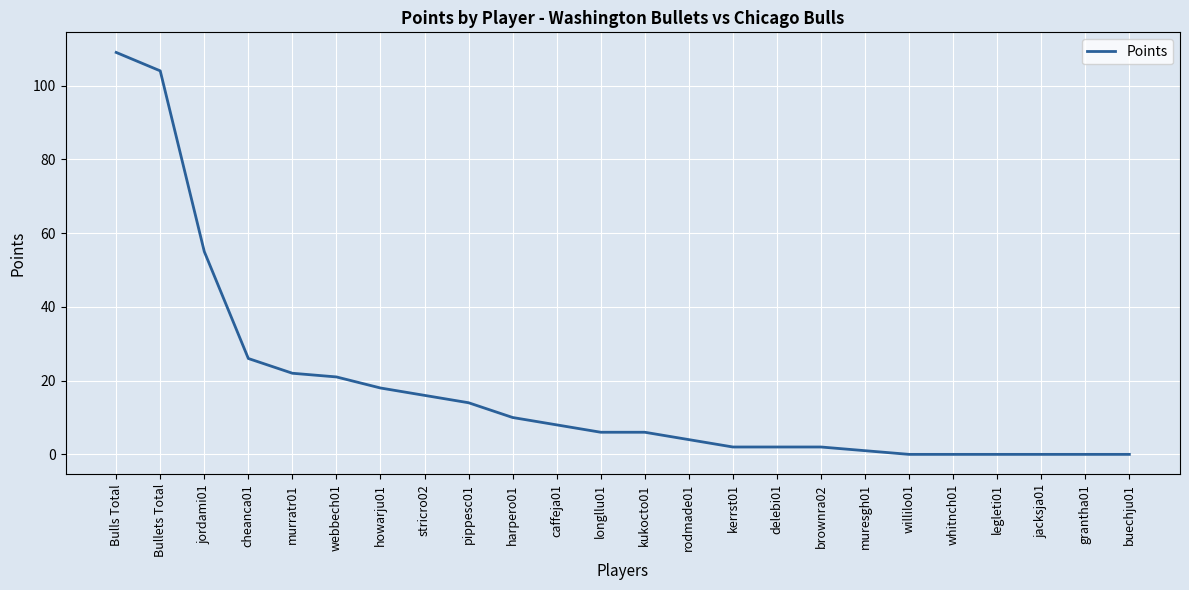

What is the difference between the maximum and minimum values?

109